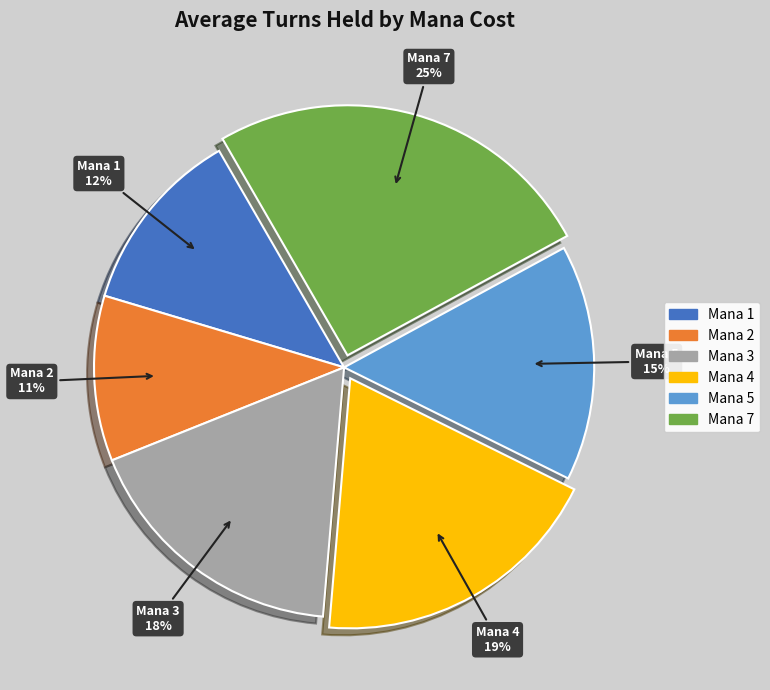

To the nearest percent, what is the average slice percentage?

17%